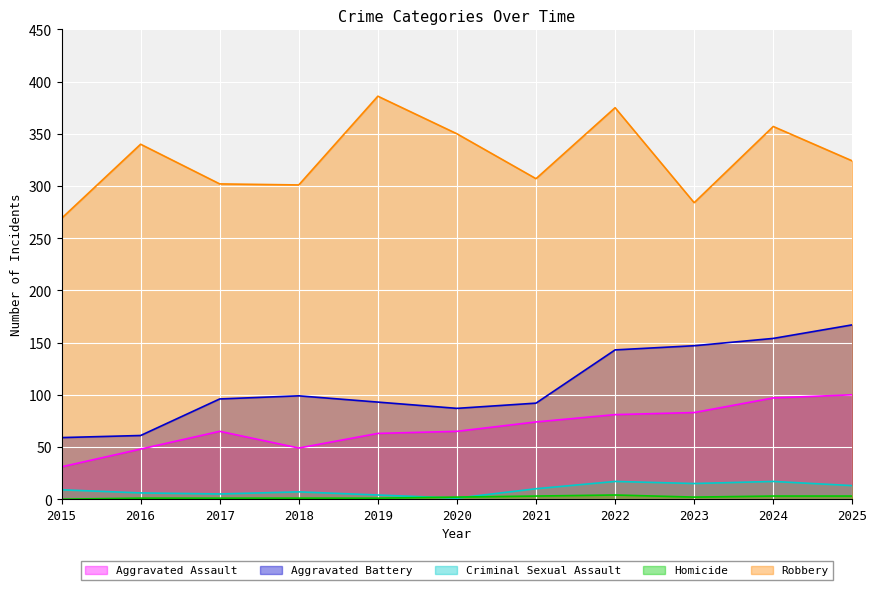

Reading left to right, what are all the values shown in this chart?

Aggravated Assault: 31	48	65	49	63	65	74	81	83	97	100
Aggravated Battery: 59	61	96	99	93	87	92	143	147	154	167
Criminal Sexual Assault: 9	6	5	7	4	1	10	17	15	17	13
Homicide: 0	1	1	1	1	2	3	4	2	3	3
Robbery: 269	340	302	301	386	350	307	375	284	357	324